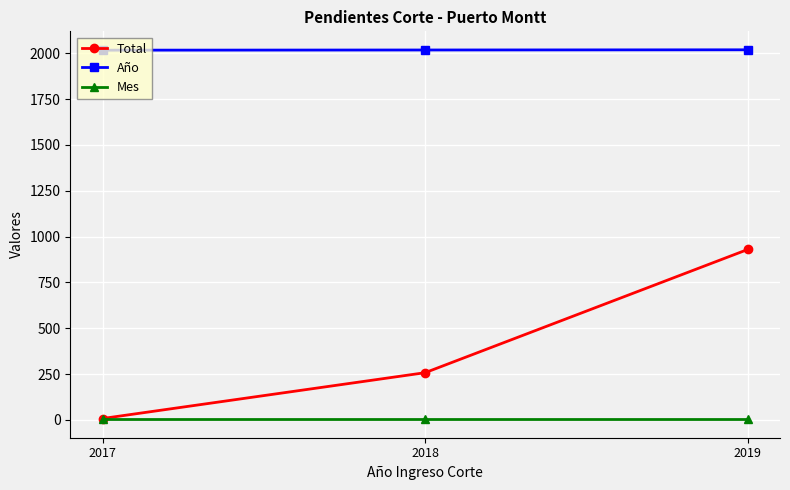

Where is Total nearest to the value 469?

2018